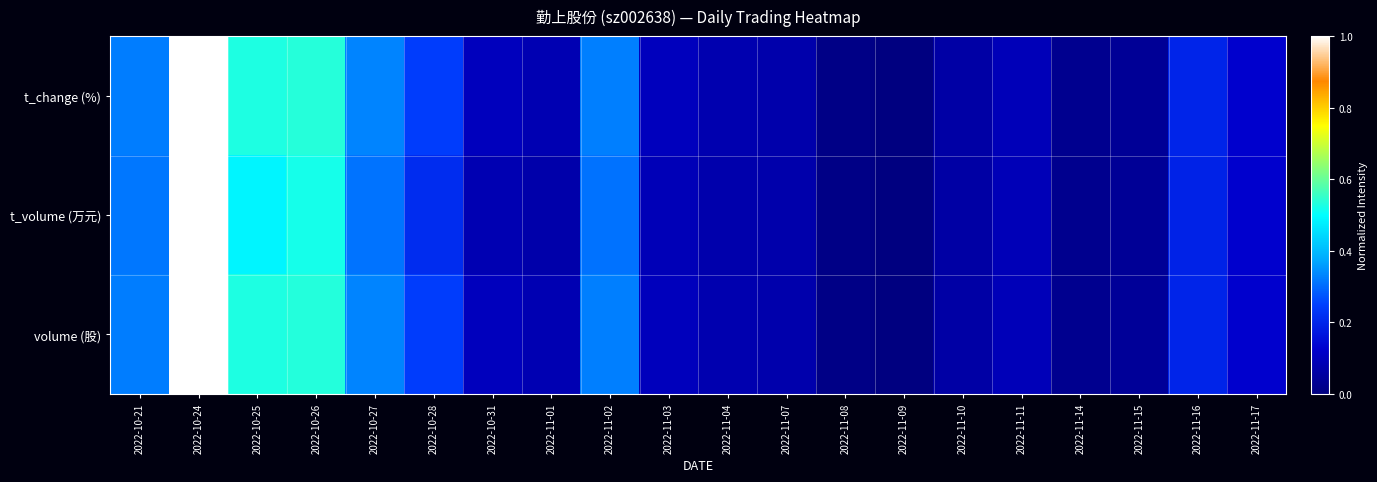

List the series in order of their peak value, highest first.

t_change (%), t_volume (万元), volume (股)